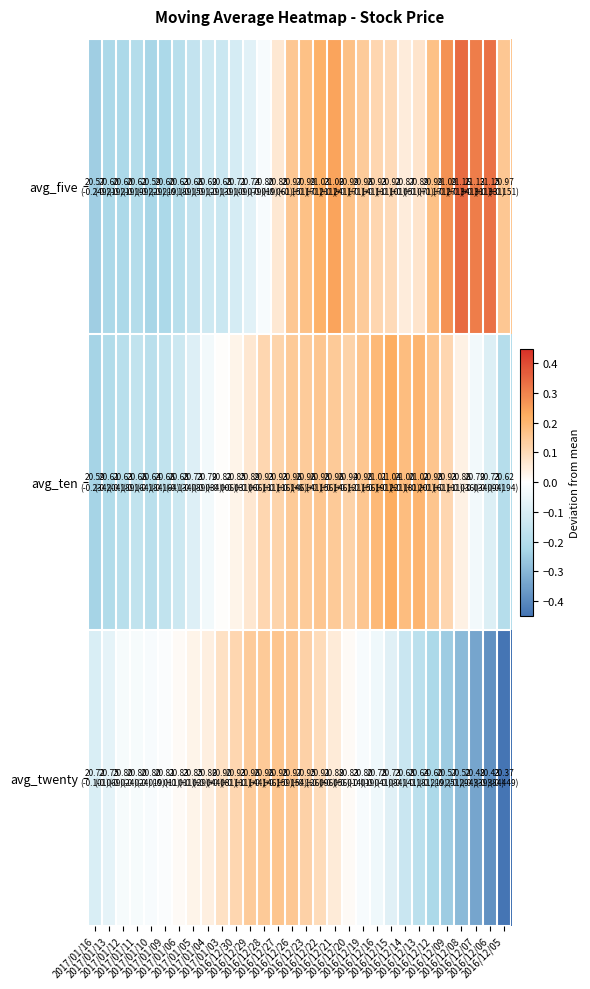

Reading left to right, what are all the values shown in this chart?

avg_five: 2017/01/16=-0.2	2017/01/13=-0.2	2017/01/12=-0.2	2017/01/11=-0.2	2017/01/10=-0.2	2017/01/09=-0.2	2017/01/06=-0.2	2017/01/05=-0.2	2017/01/04=-0.1	2017/01/03=-0.1	2016/12/30=-0.1	2016/12/29=-0.1	2016/12/28=-0.0	2016/12/27=0.1	2016/12/26=0.2	2016/12/23=0.2	2016/12/22=0.2	2016/12/21=0.2	2016/12/20=0.2	2016/12/19=0.1	2016/12/16=0.1	2016/12/15=0.1	2016/12/14=0.1	2016/12/13=0.1	2016/12/12=0.2	2016/12/09=0.3	2016/12/08=0.3	2016/12/07=0.3	2016/12/06=0.3	2016/12/05=0.2
avg_ten: 2017/01/16=-0.2	2017/01/13=-0.2	2017/01/12=-0.2	2017/01/11=-0.2	2017/01/10=-0.2	2017/01/09=-0.2	2017/01/06=-0.1	2017/01/05=-0.1	2017/01/04=-0.0	2017/01/03=0.0	2016/12/30=0.0	2016/12/29=0.1	2016/12/28=0.1	2016/12/27=0.1	2016/12/26=0.1	2016/12/23=0.1	2016/12/22=0.2	2016/12/21=0.1	2016/12/20=0.1	2016/12/19=0.2	2016/12/16=0.2	2016/12/15=0.2	2016/12/14=0.2	2016/12/13=0.2	2016/12/12=0.2	2016/12/09=0.1	2016/12/08=0.0	2016/12/07=-0.0	2016/12/06=-0.1	2016/12/05=-0.2
avg_twenty: 2017/01/16=-0.1	2017/01/13=-0.1	2017/01/12=-0.0	2017/01/11=-0.0	2017/01/10=-0.0	2017/01/09=-0.0	2017/01/06=0.0	2017/01/05=0.0	2017/01/04=0.0	2017/01/03=0.1	2016/12/30=0.1	2016/12/29=0.1	2016/12/28=0.1	2016/12/27=0.2	2016/12/26=0.2	2016/12/23=0.1	2016/12/22=0.1	2016/12/21=0.1	2016/12/20=0.0	2016/12/19=-0.0	2016/12/16=-0.0	2016/12/15=-0.1	2016/12/14=-0.1	2016/12/13=-0.2	2016/12/12=-0.2	2016/12/09=-0.3	2016/12/08=-0.3	2016/12/07=-0.3	2016/12/06=-0.4	2016/12/05=-0.4